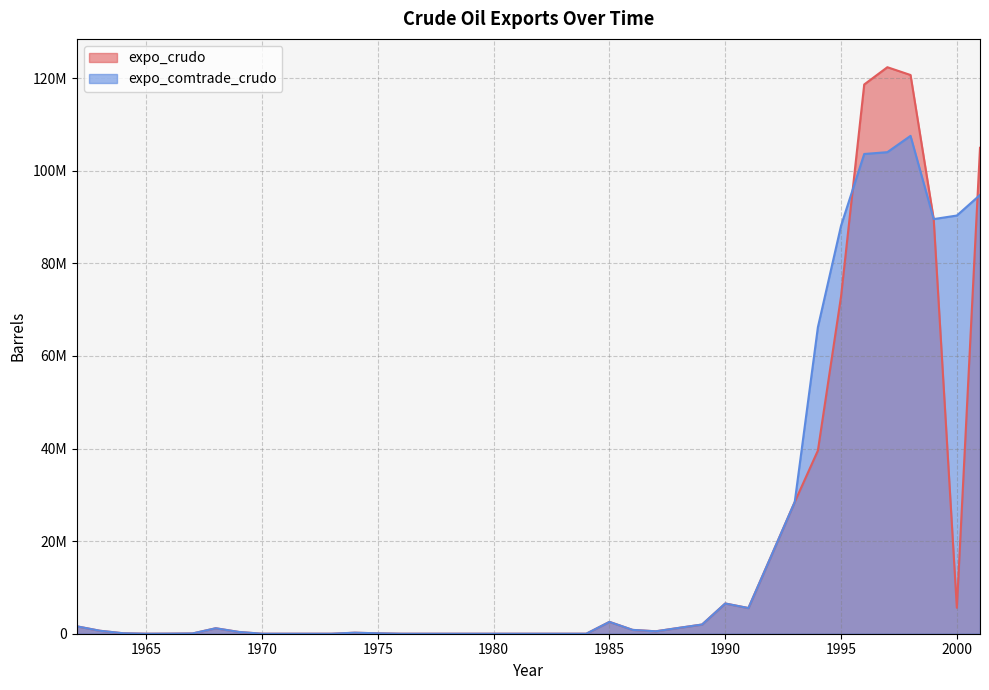

Where do expo_crudo and expo_comtrade_crudo first cross each other?

1995 and 1996